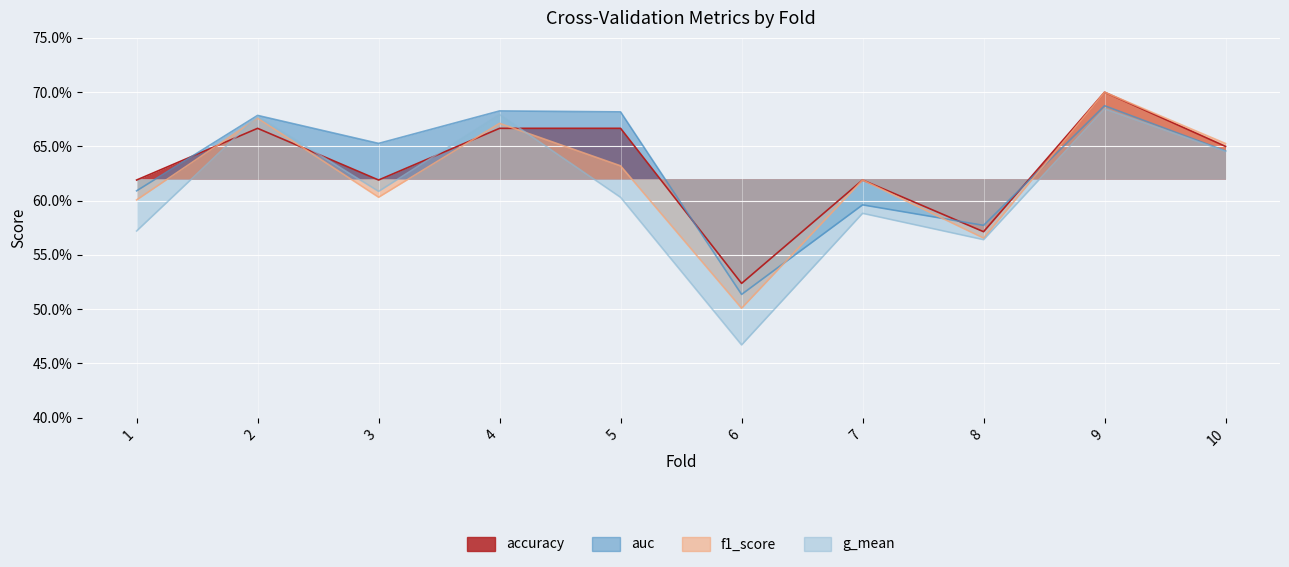

Reading left to right, what are all the values shown in this chart?

accuracy: 1=0.6	2=0.7	3=0.6	4=0.7	5=0.7	6=0.5	7=0.6	8=0.6	9=0.7	10=0.7
auc: 1=0.6	2=0.7	3=0.7	4=0.7	5=0.7	6=0.5	7=0.6	8=0.6	9=0.7	10=0.6
f1_score: 1=0.6	2=0.7	3=0.6	4=0.7	5=0.6	6=0.5	7=0.6	8=0.6	9=0.7	10=0.7
g_mean: 1=0.6	2=0.7	3=0.6	4=0.7	5=0.6	6=0.5	7=0.6	8=0.6	9=0.7	10=0.6